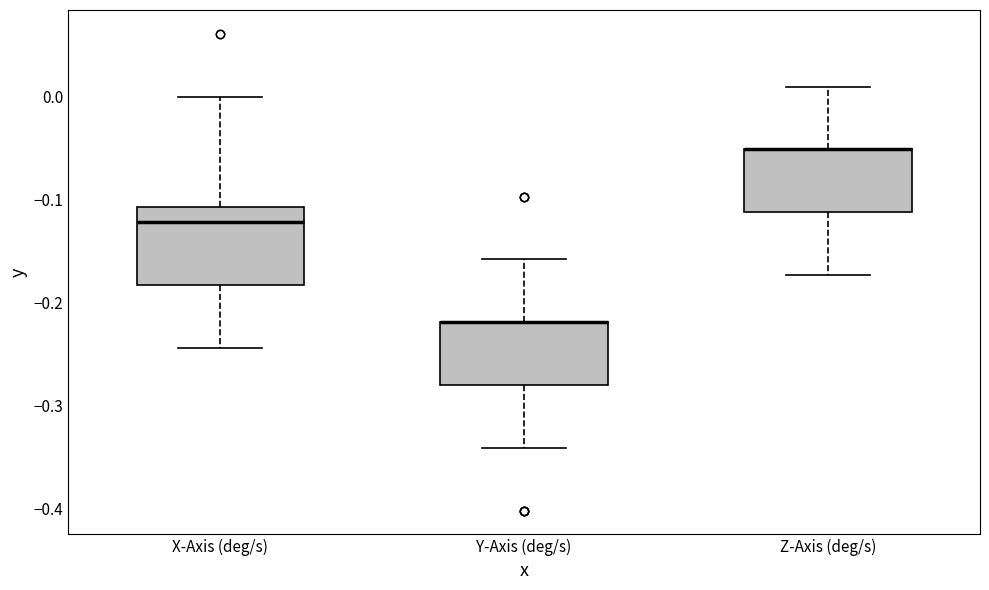

Where is the lower edge of the box for X-Axis (deg/s) on the y-axis? The values are not printed on the chart, so give them approximately, as read against the axis.

-0.18